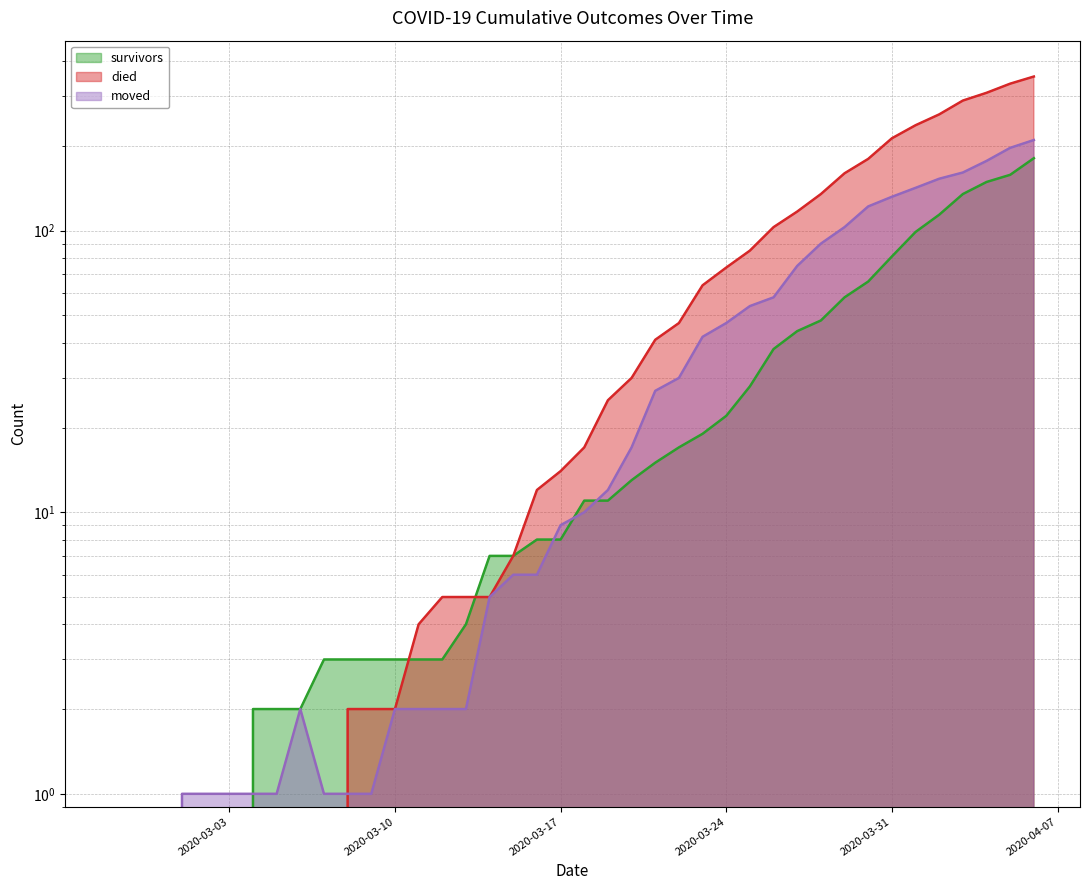

What are all the series names shown in the legend?

survivors, died, moved